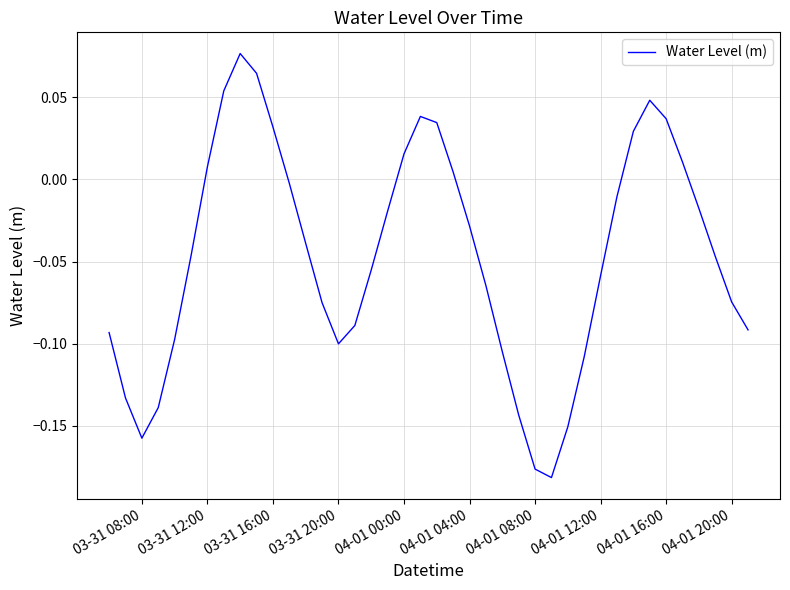

True or false: there are more than 0 points higher than both neighbors.

True